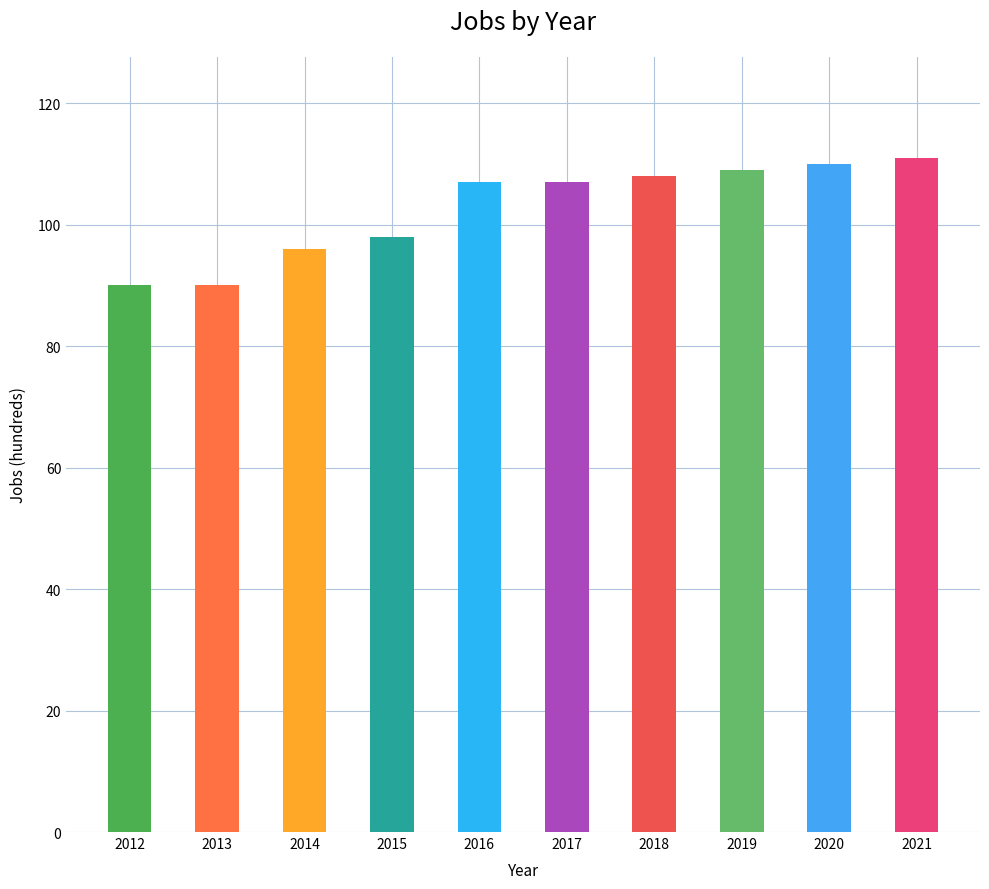

Reading right to left, transcribe all the data shown in this chart.

111	110	109	108	107	107	98	96	90	90